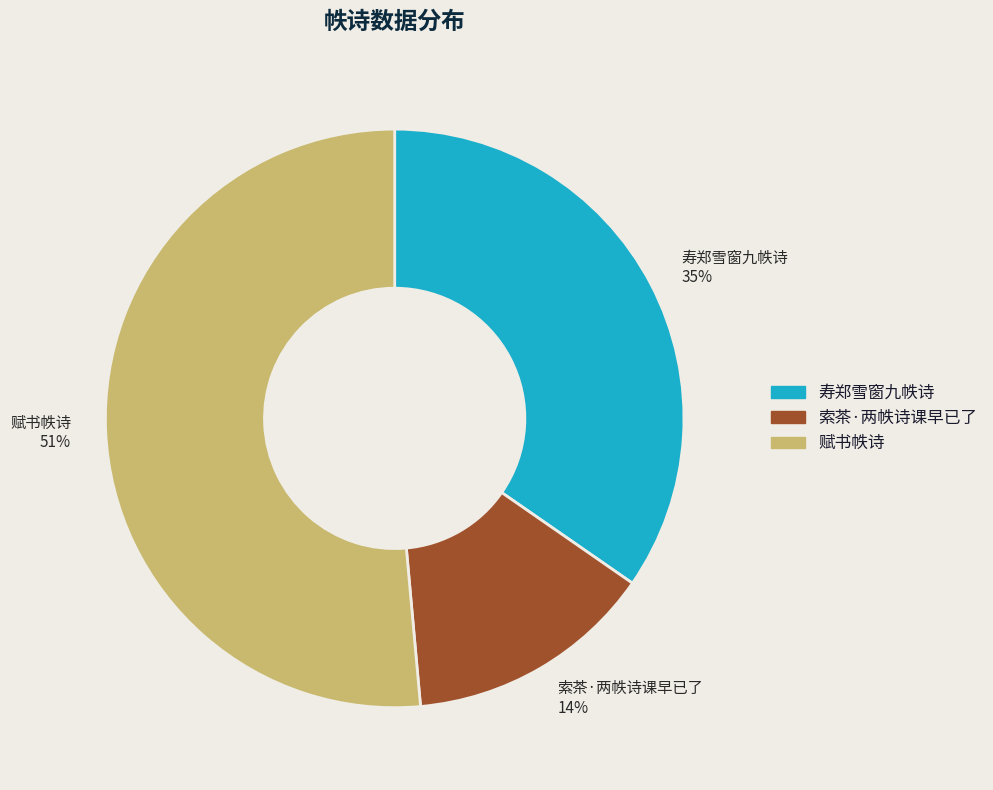

Which slice is the smallest?

索茶·两帙诗课早已了